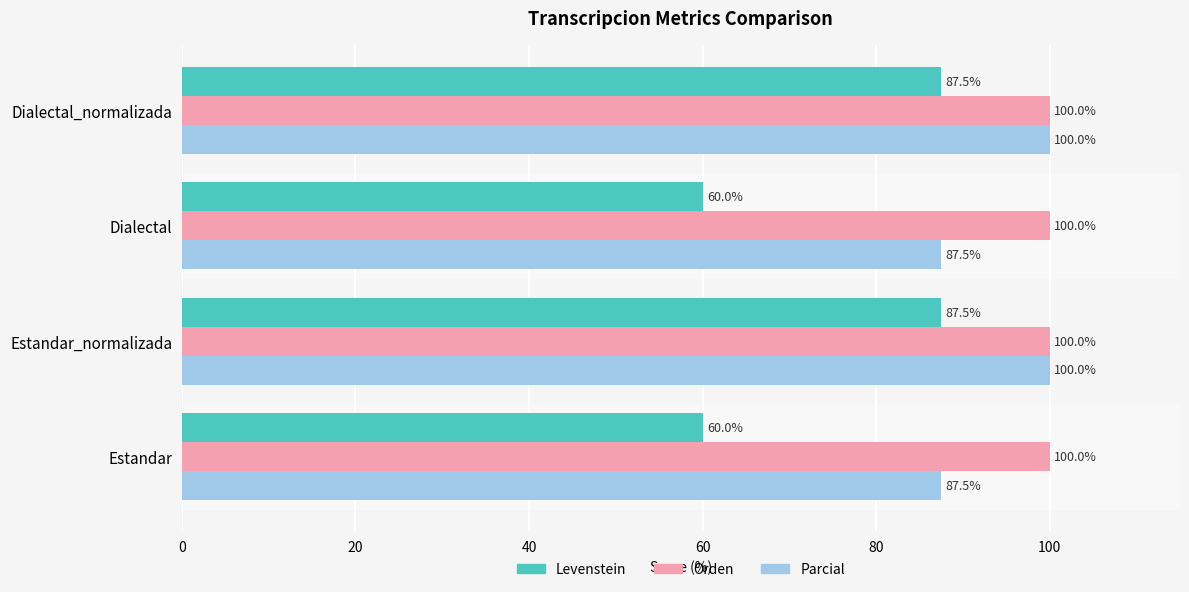

Rank the series at Dialectal from highest to lowest value.

Orden, Parcial, Levenstein